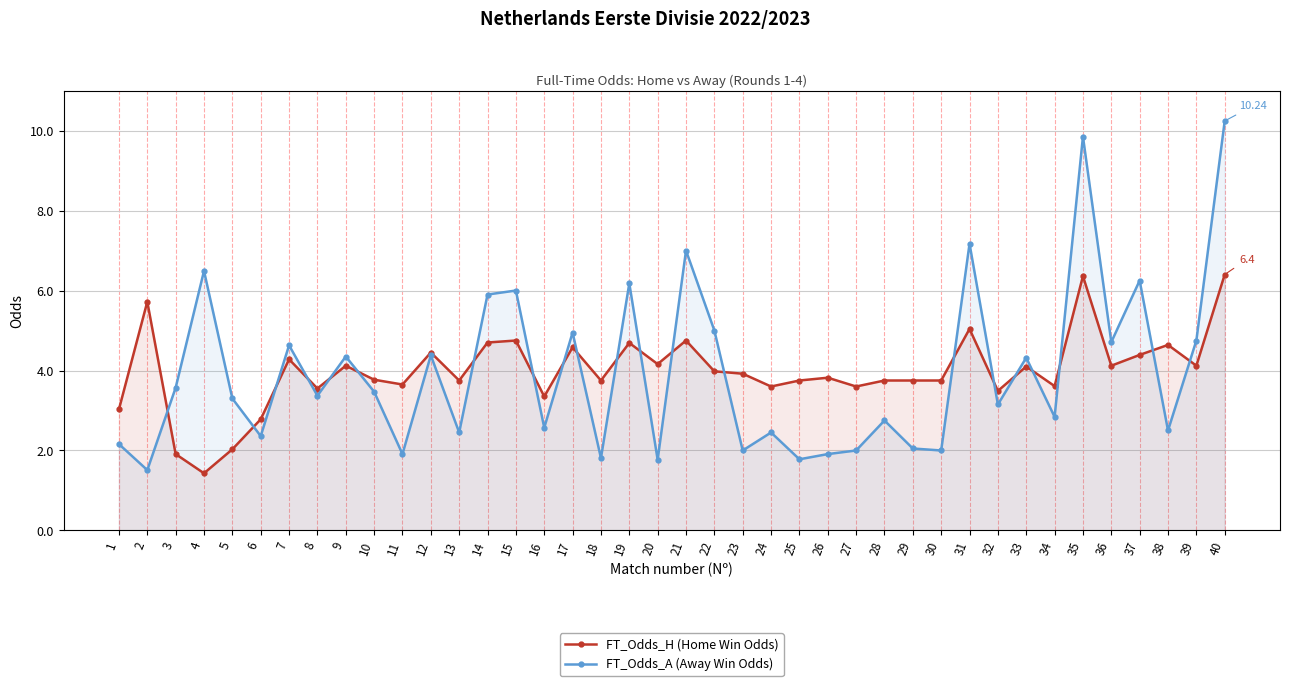

How many series are shown in this chart?

2